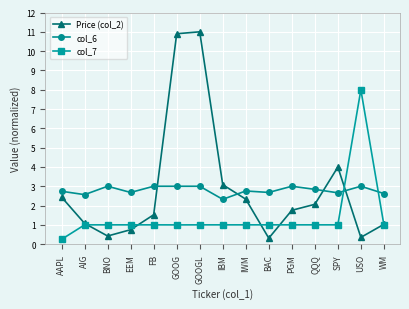

What is the spread (max minus min) of values at AIG?

1.6